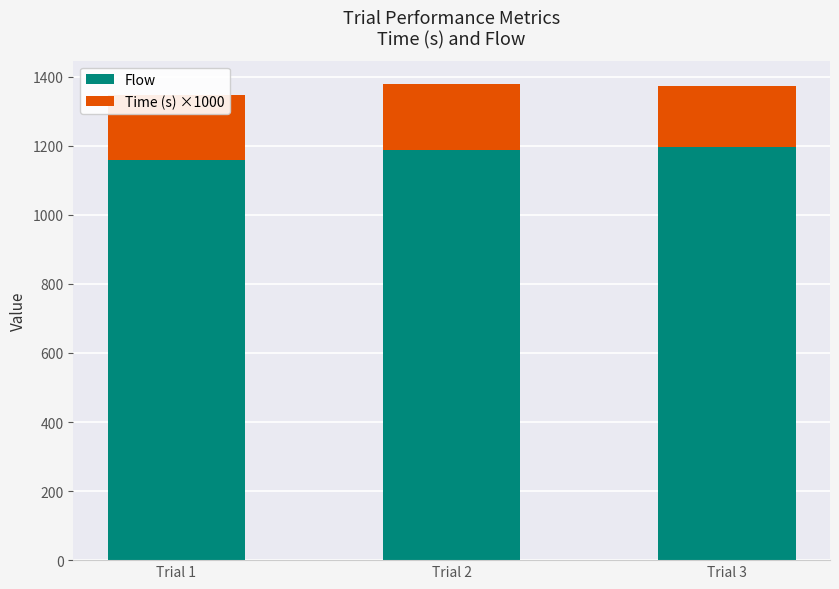

What is the lowest value of the Flow series?

1159.0